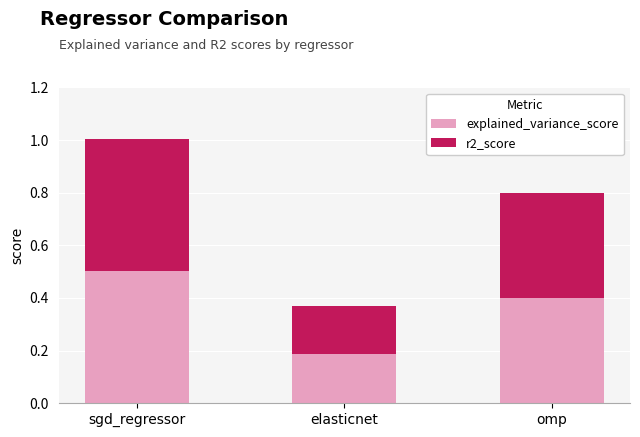

How many series are shown in this chart?

2